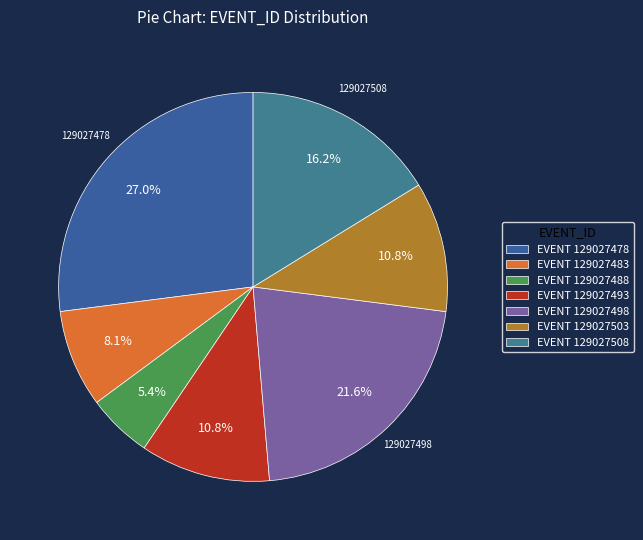

To the nearest percent, what is the average slice percentage?

14%